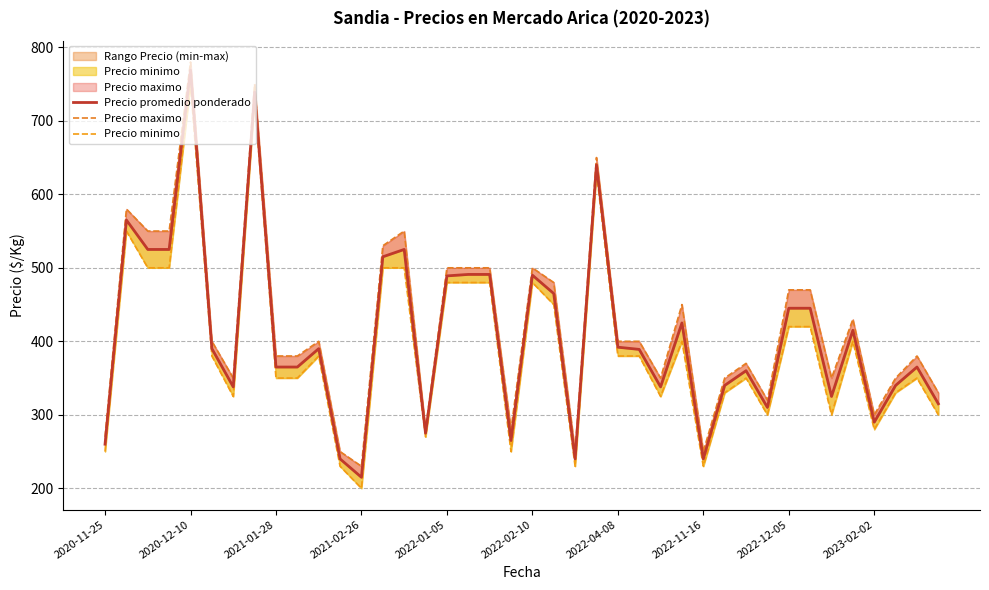

What is the difference between the Precio minimo values at 30 and 37?

20